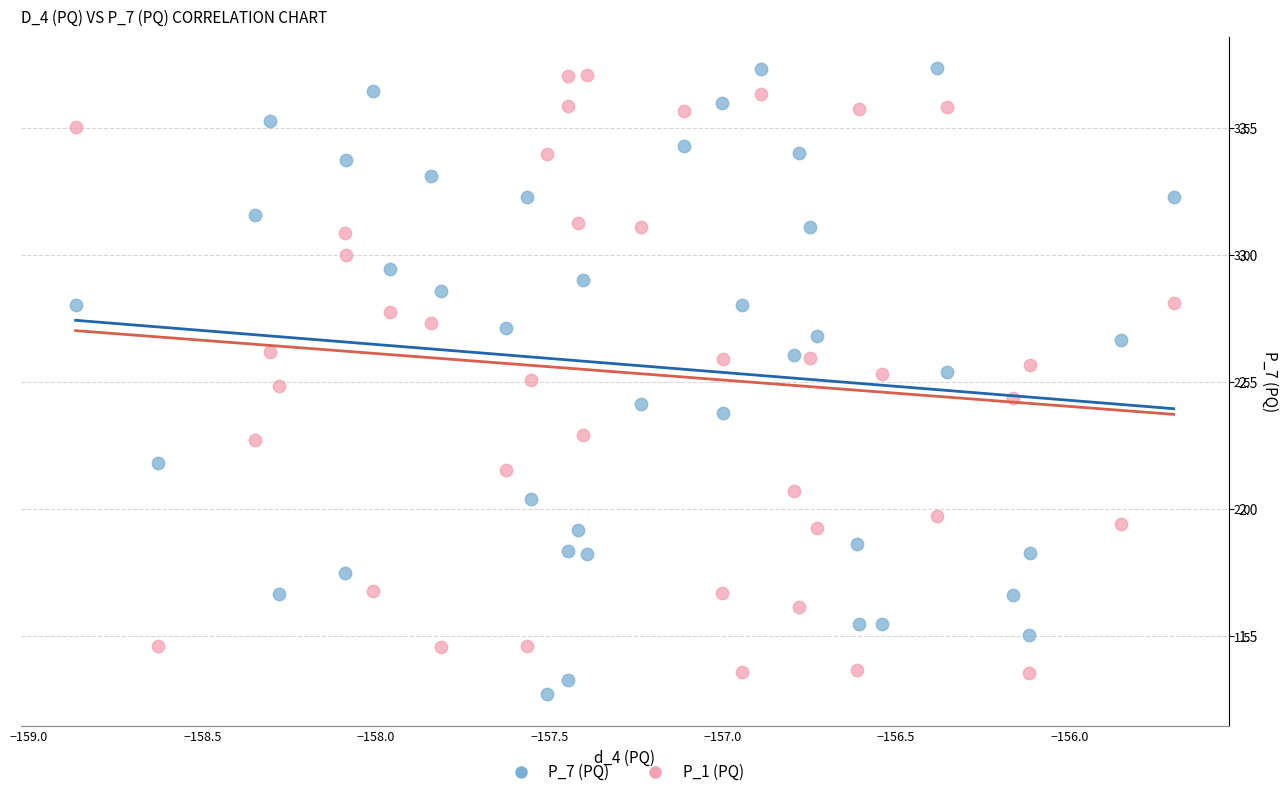

What are all the series names shown in the legend?

P_7 (PQ), P_1 (PQ)